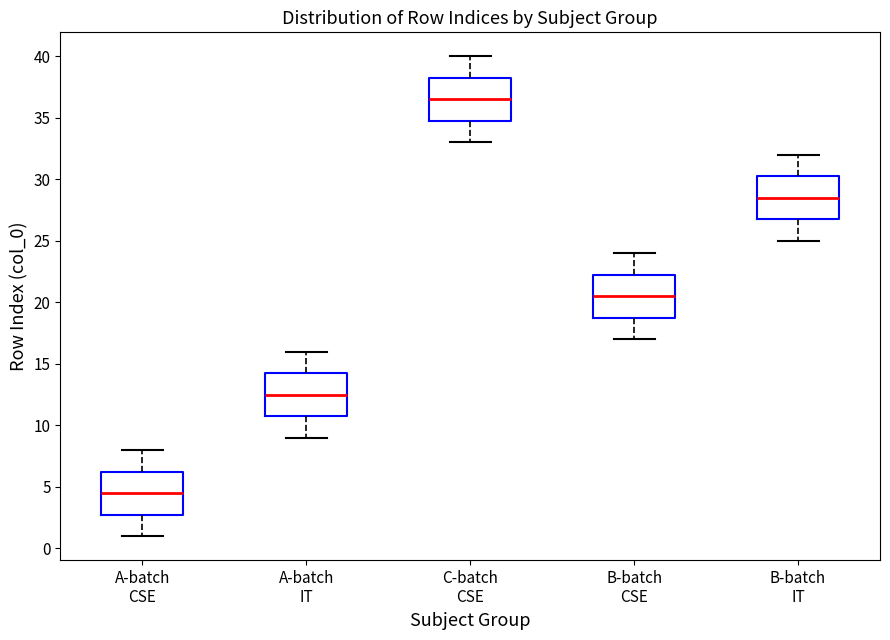

Where does the lower whisker of the box for A-batch IT end on the y-axis? The values are not printed on the chart, so give them approximately, as read against the axis.

9.0